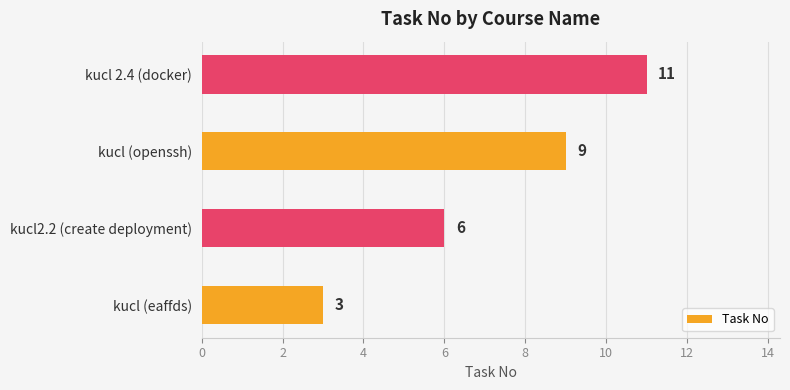

Where is the data nearest to the value 7?

kucl2.2 (create deployment)